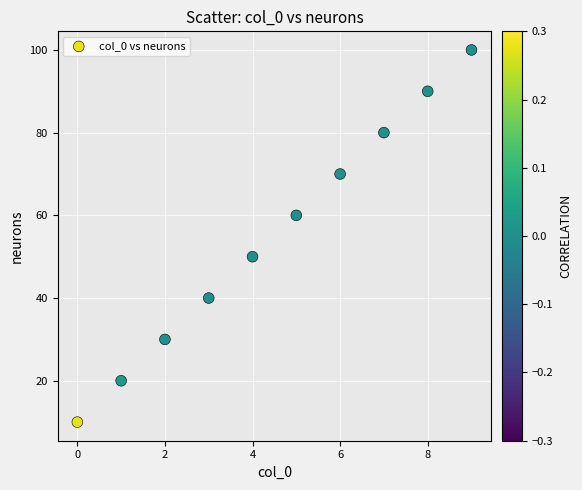

What is the range of Y values (max minus min)?

90